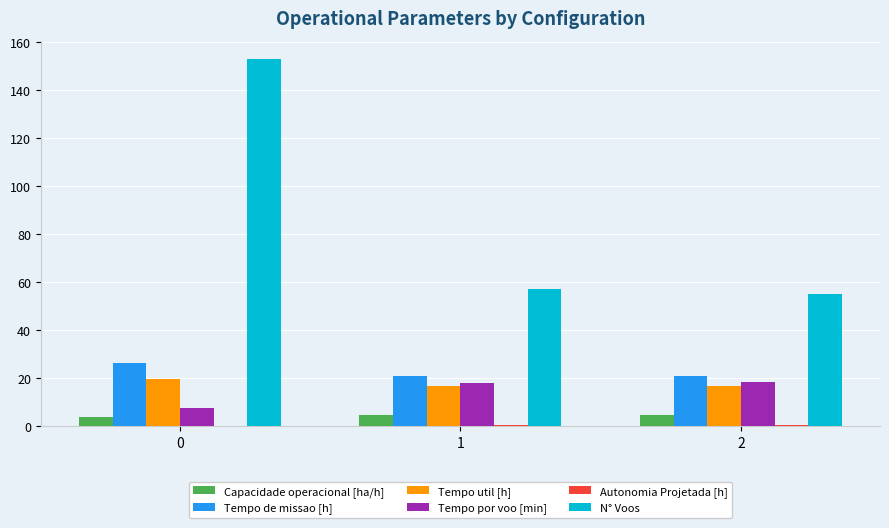

The value of Tempo de missao [h] at 2 is 20.7. True or false?

True